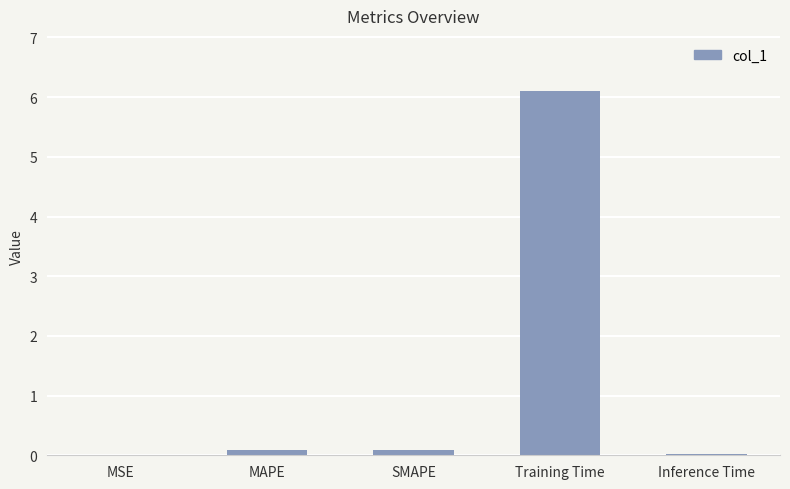

Which category has the highest value across all series?

Training Time